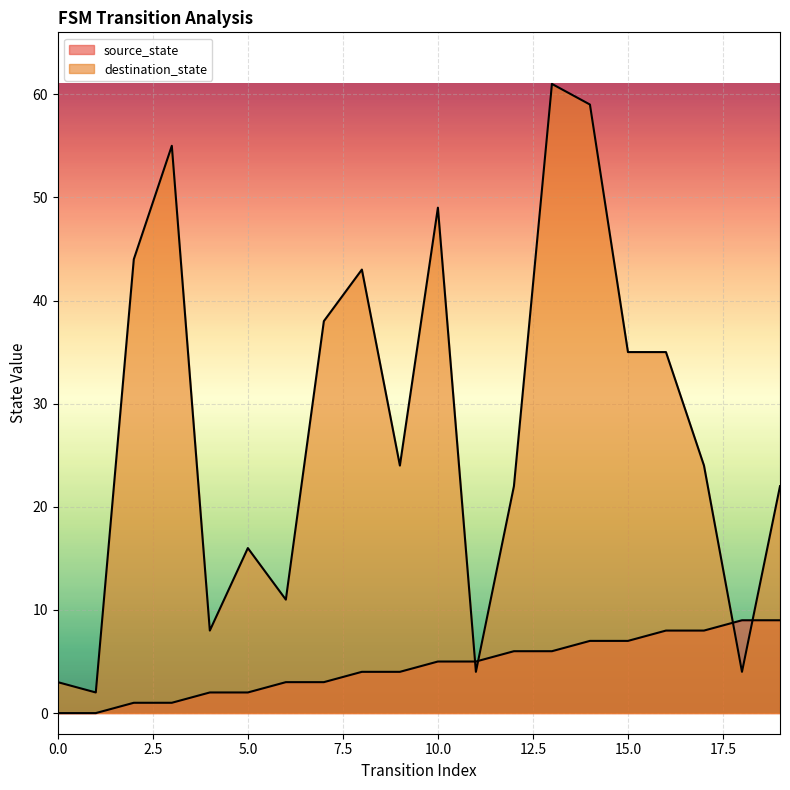

At which category is the sum across all series the highest?

13